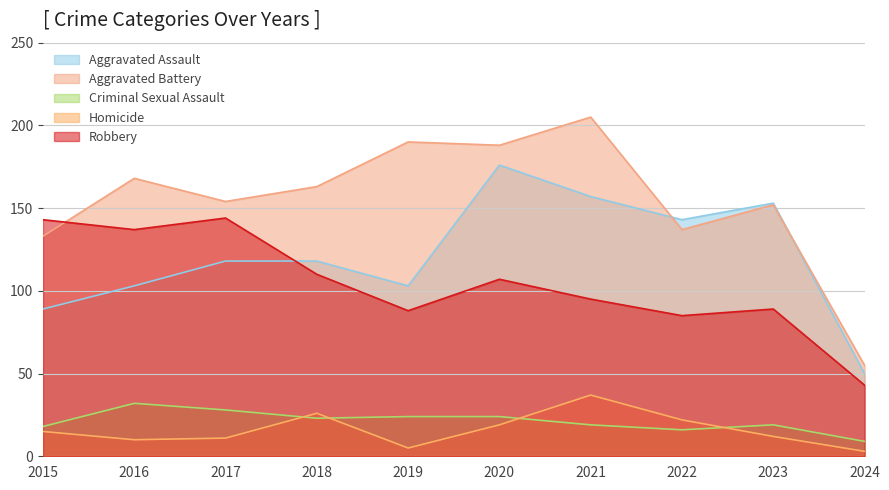

True or false: Aggravated Battery has a value of 137 at 2022.

True